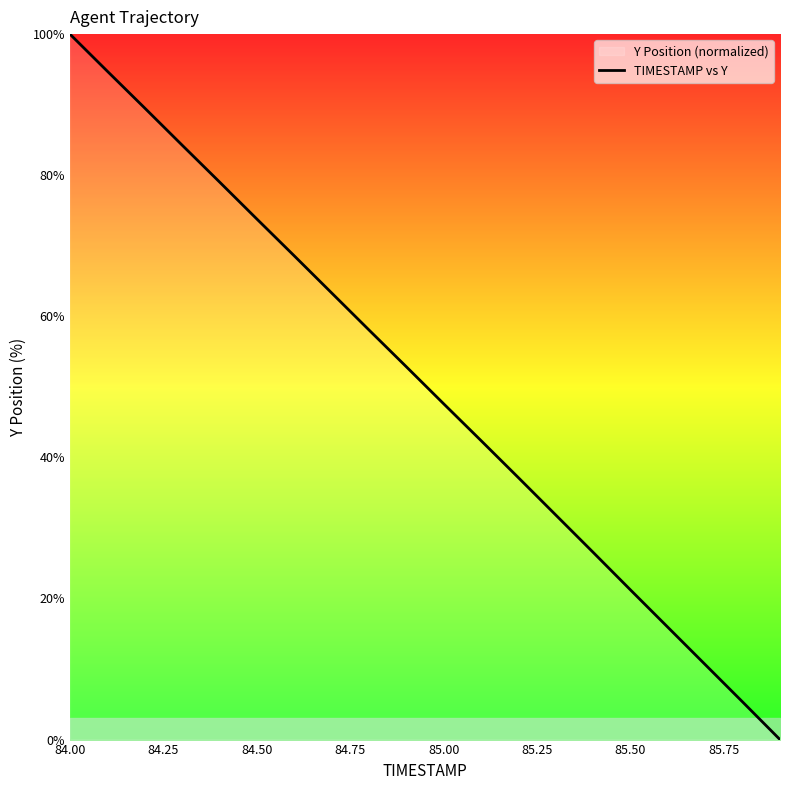

The value at 85.00 is 47.6. True or false?

True